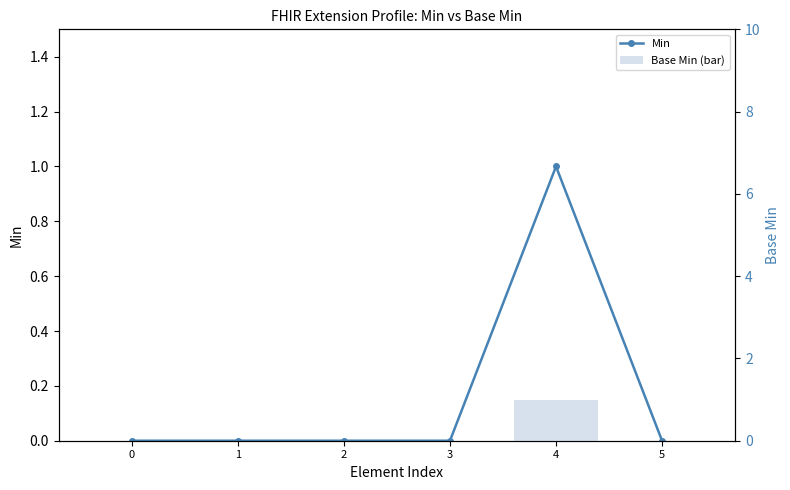

Which series changed the most between 2 and 4?

Min